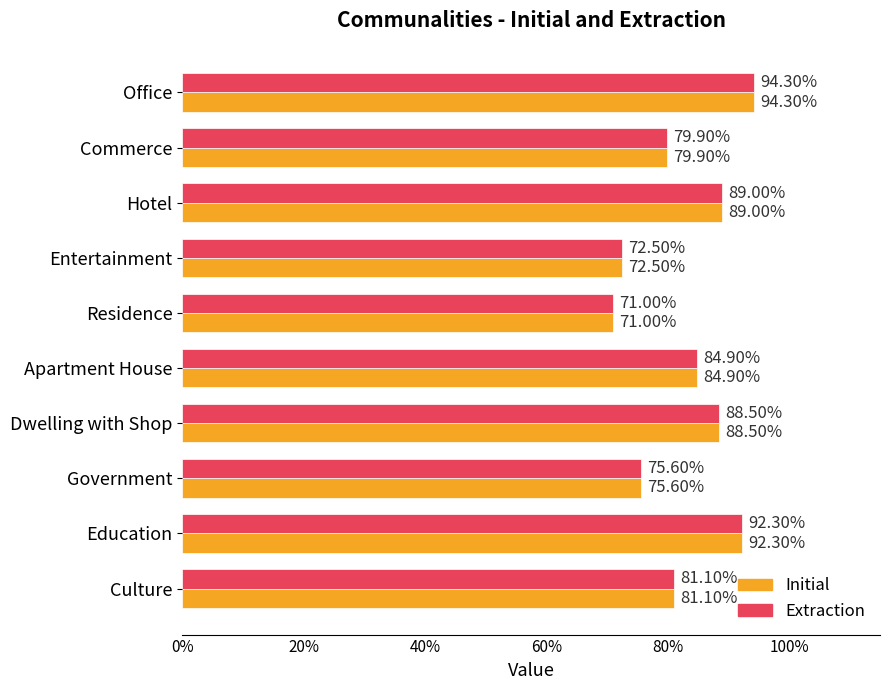

Rank the series by their maximum value, from lowest to highest.

Initial, Extraction